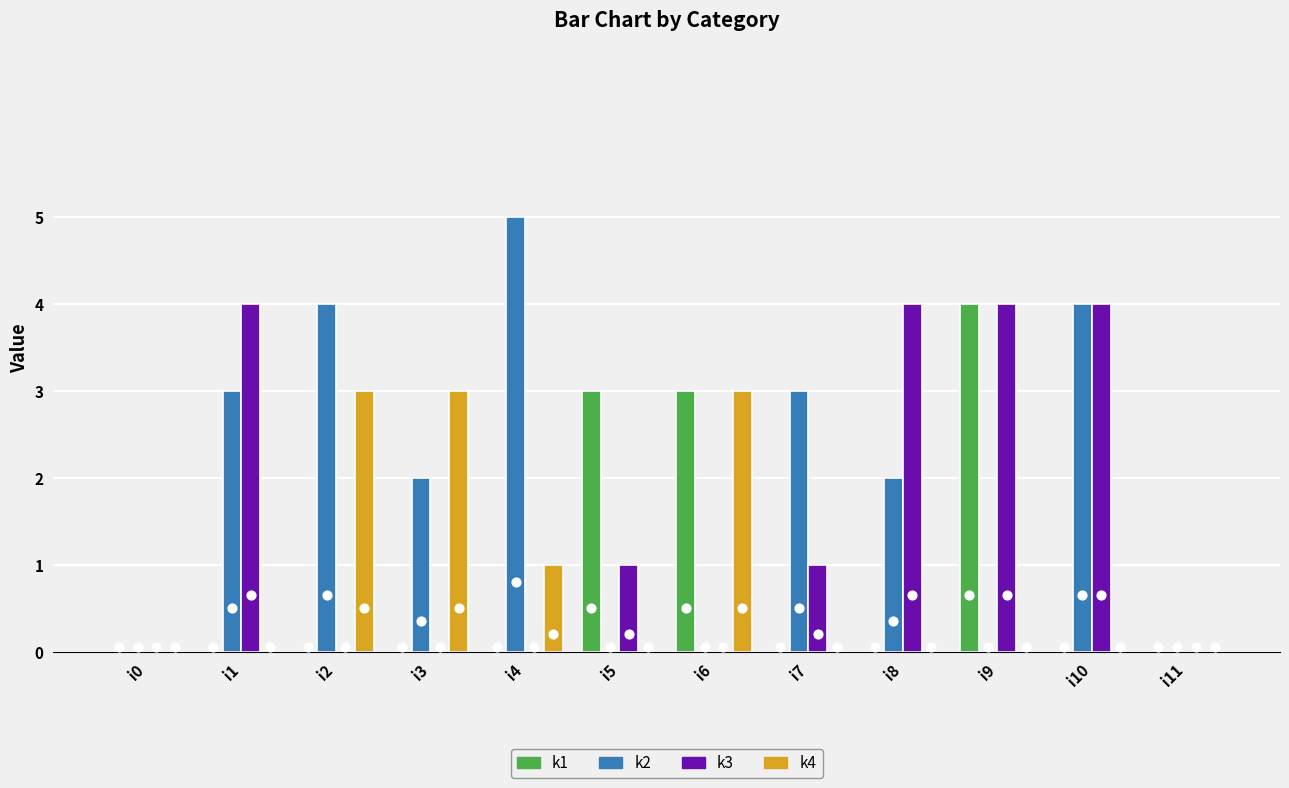

Which series reaches the maximum Y coordinate?

k2